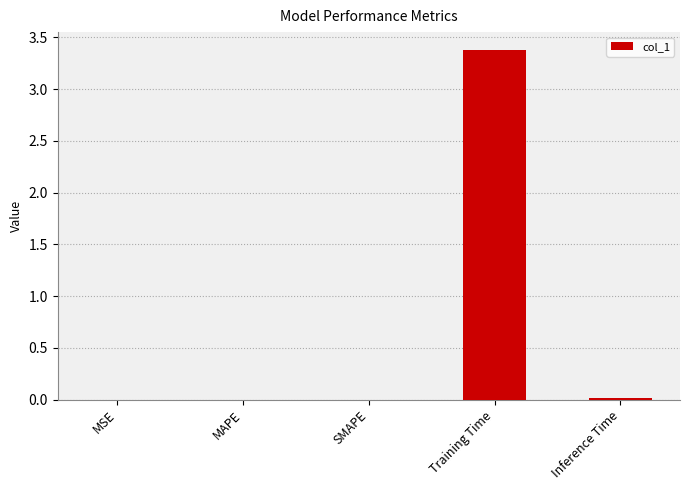

True or false: the data shows 0.0 at SMAPE.

True